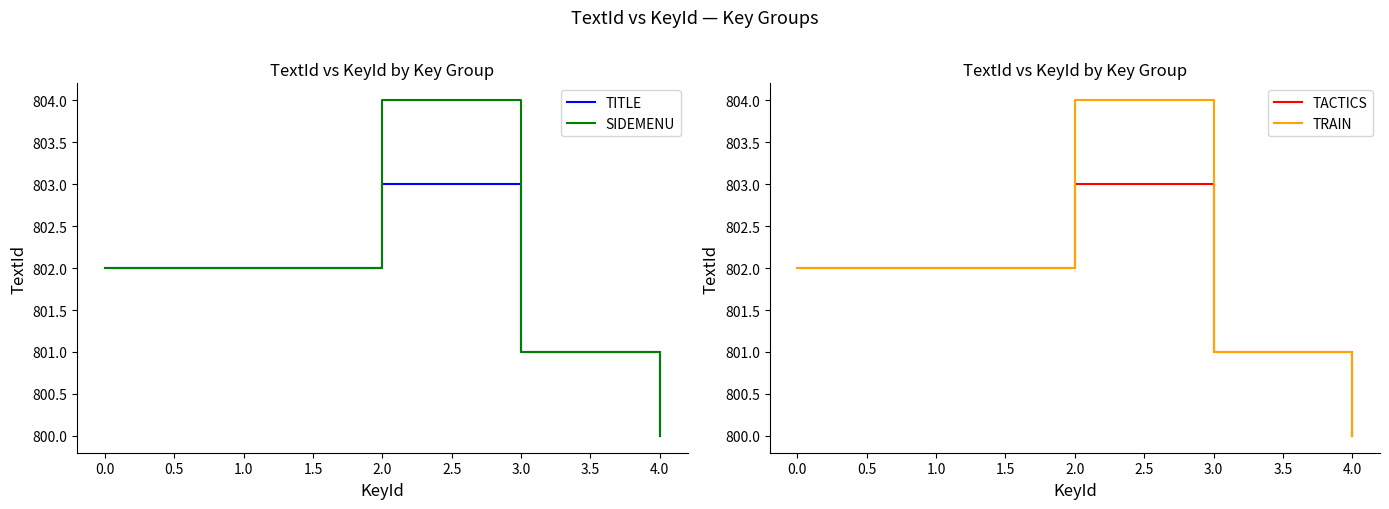

Reading left to right, extract all data points from this chart.

TITLE: 802	803	801	800
SIDEMENU: 802	804	801	800
TACTICS: 802	803	801	800
TRAIN: 802	804	801	800